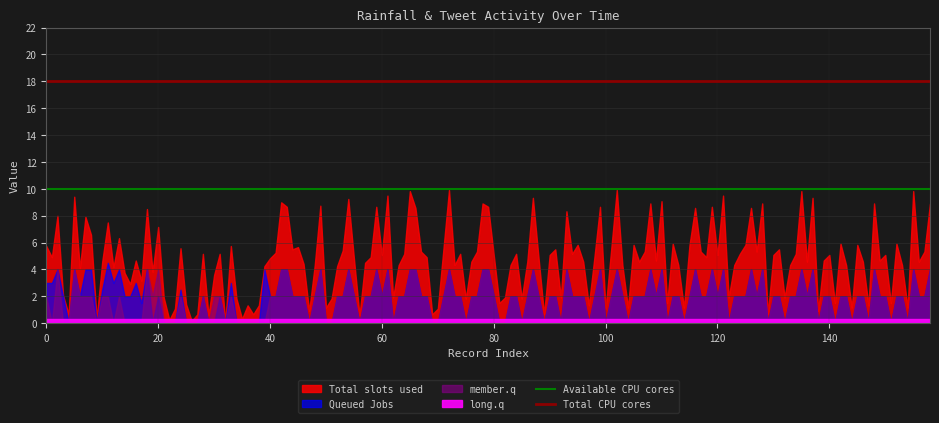

What is the lowest value of the Available CPU cores series?

10